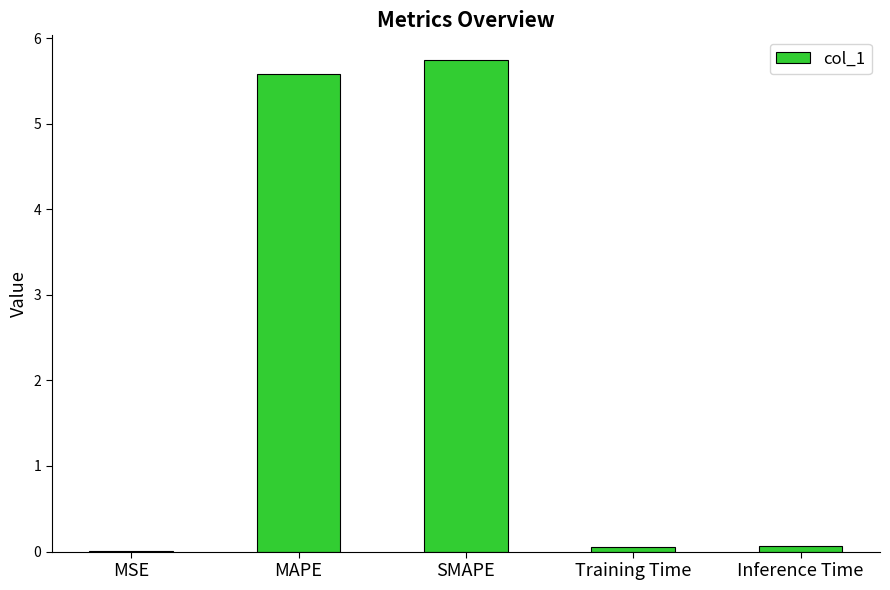

At which category does the chart reach its peak across all series?

SMAPE